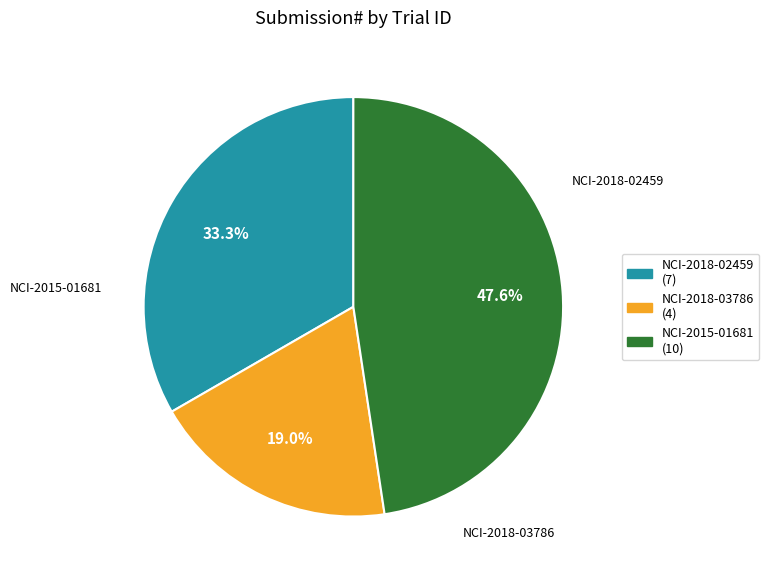

True or false: NCI-2018-03786 accounts for 19% of the total.

True